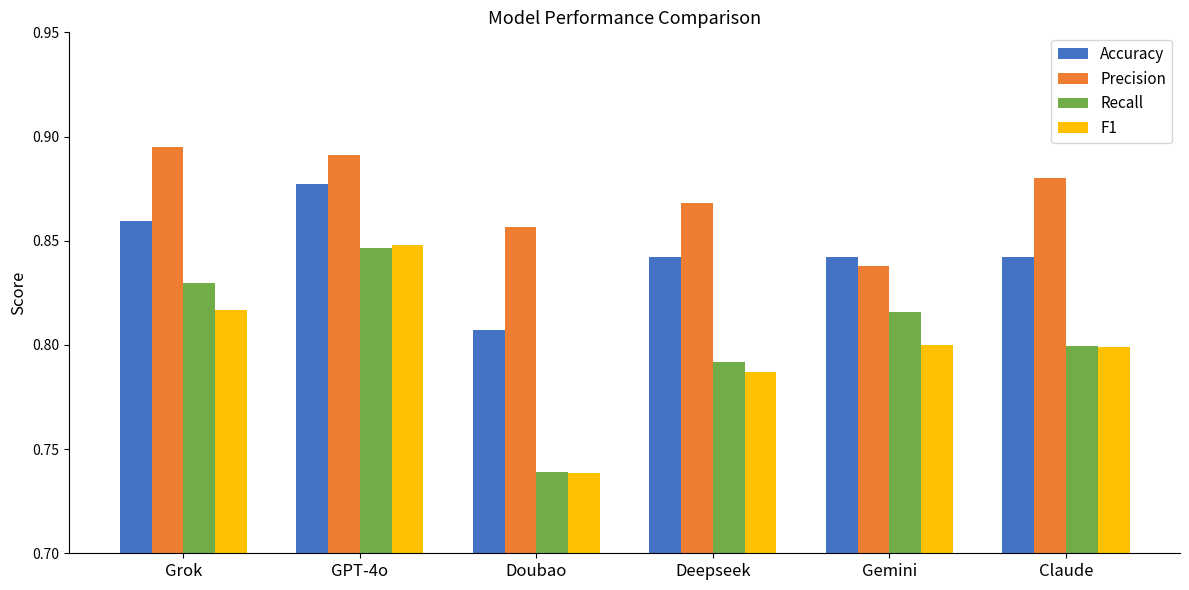

What is the sum of all Precision values?

5.2